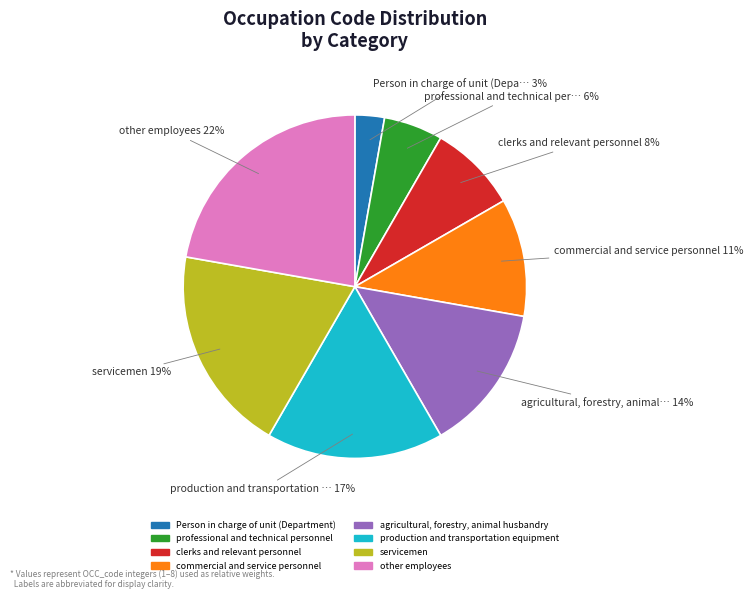

Combined, do commercial and service personnel and production and transportation equipment account for over 50%?

No